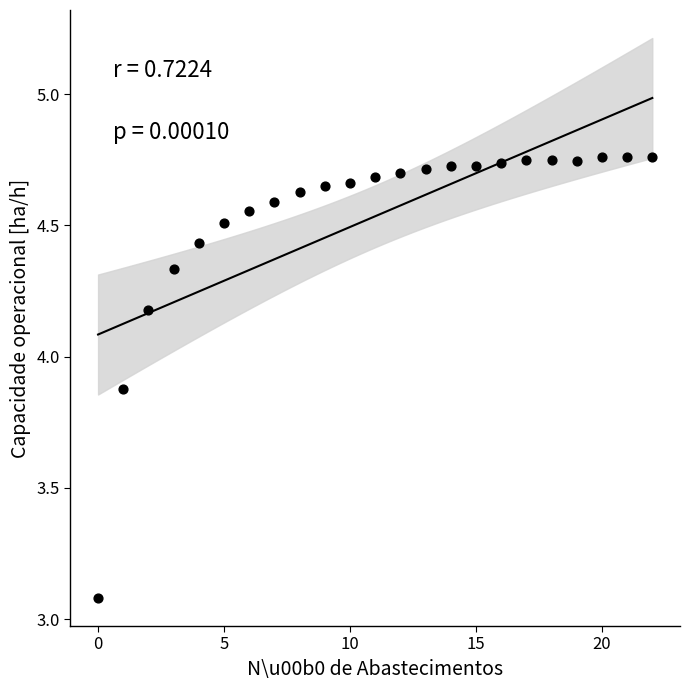

What is the range of Y values (max minus min)?

1.7